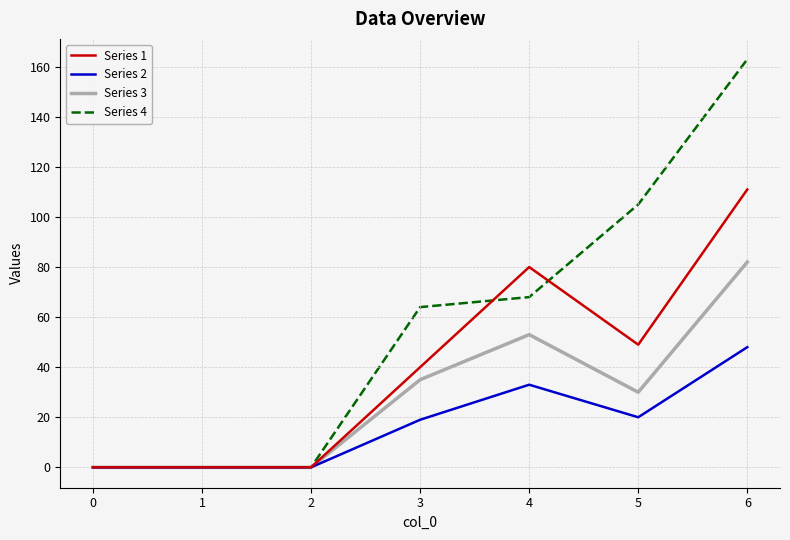

What is the difference between the maximum and minimum values in the Series 4 series?

163